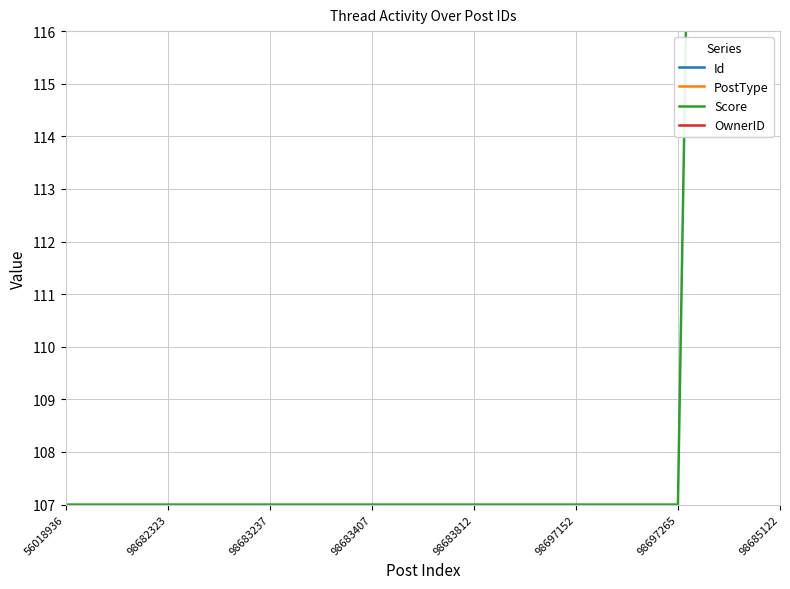

What is the value of the OwnerID point at the 5th from the left?

121.3